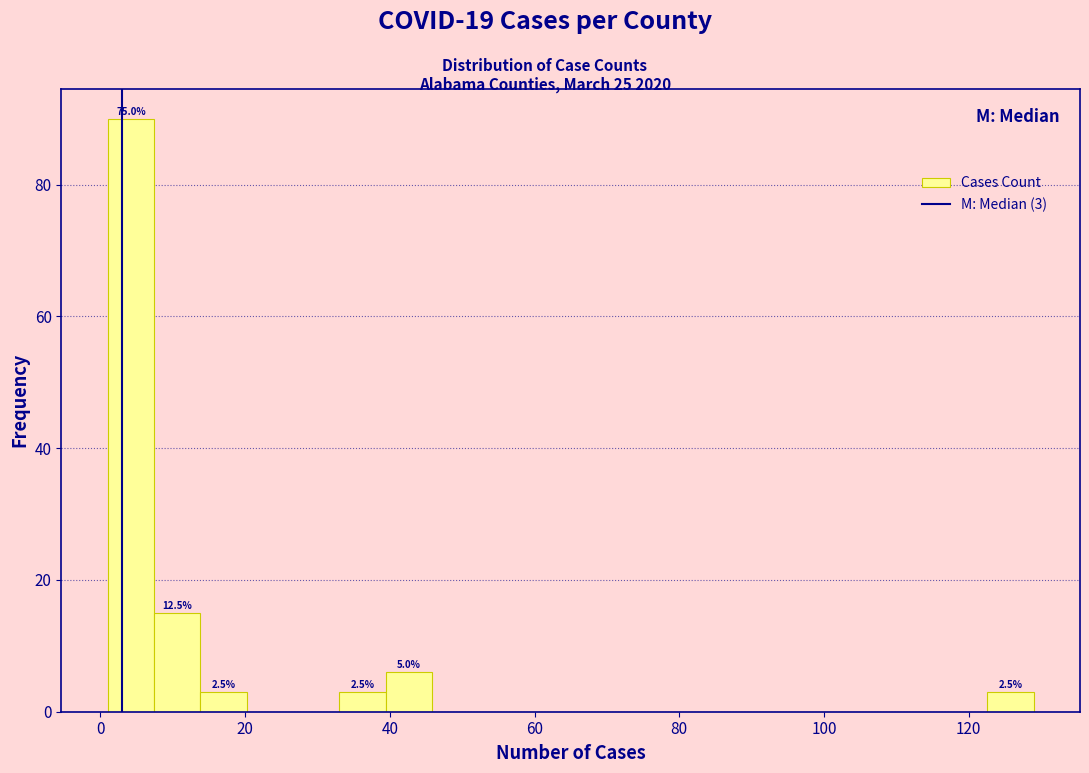

Around what value on the x-axis is the tallest bar? Give the approximate position of its centre, as read against the axis.

4